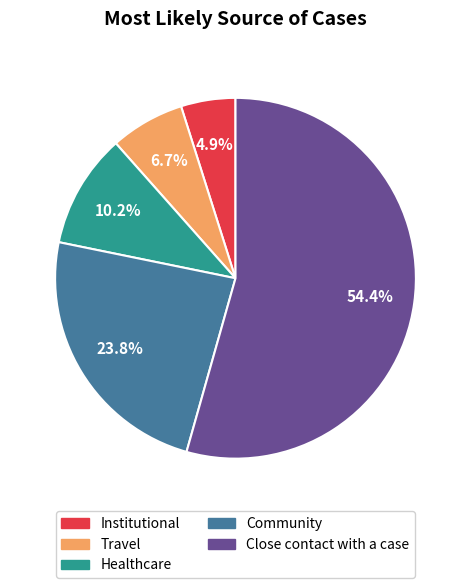

Which category has the biggest portion of the pie?

Close contact with a case